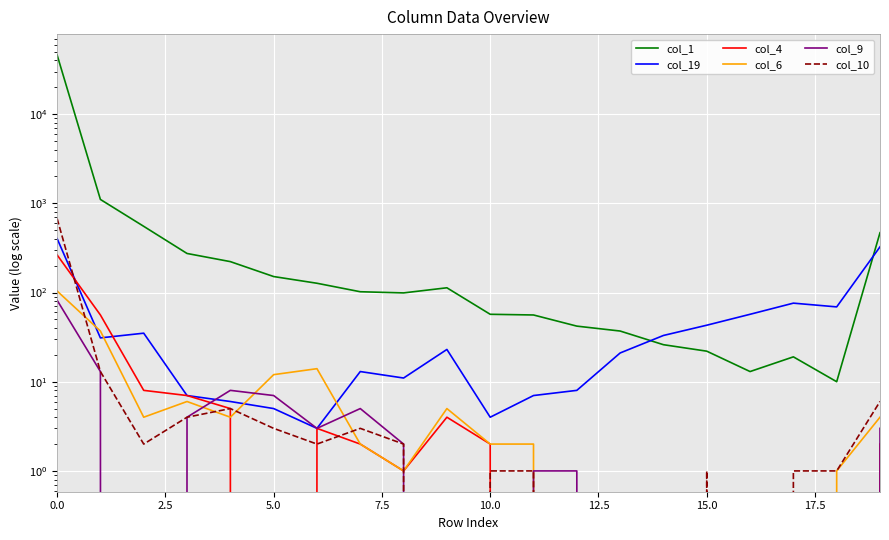

What is the difference between the second highest and minimum values in the col_10 series?

13